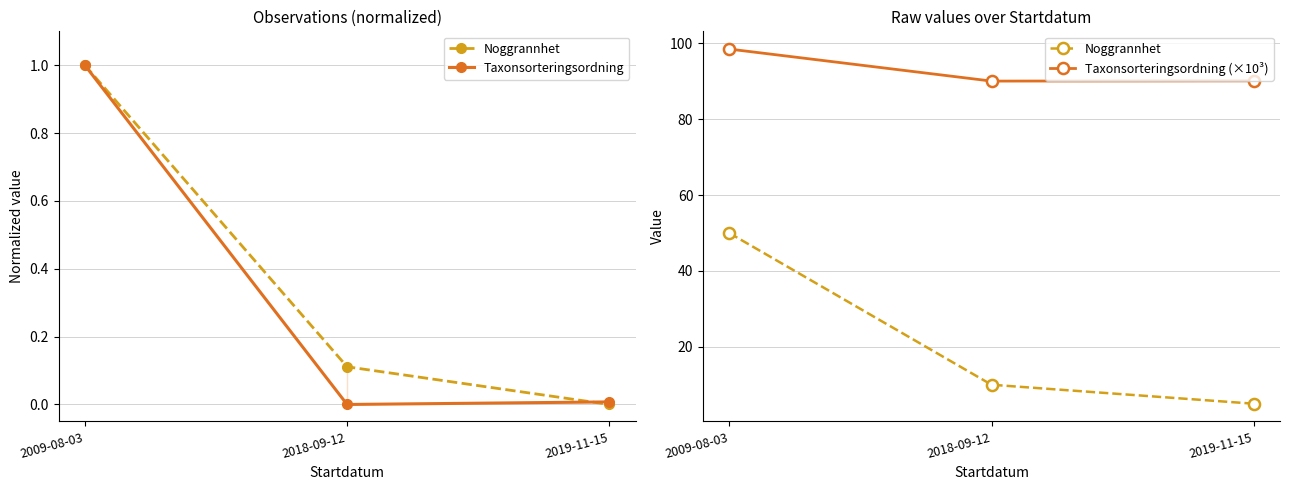

What is the difference between the Taxonsorteringsordning (×10³) values at 2009-08-03 and 2018-09-12?

8.4